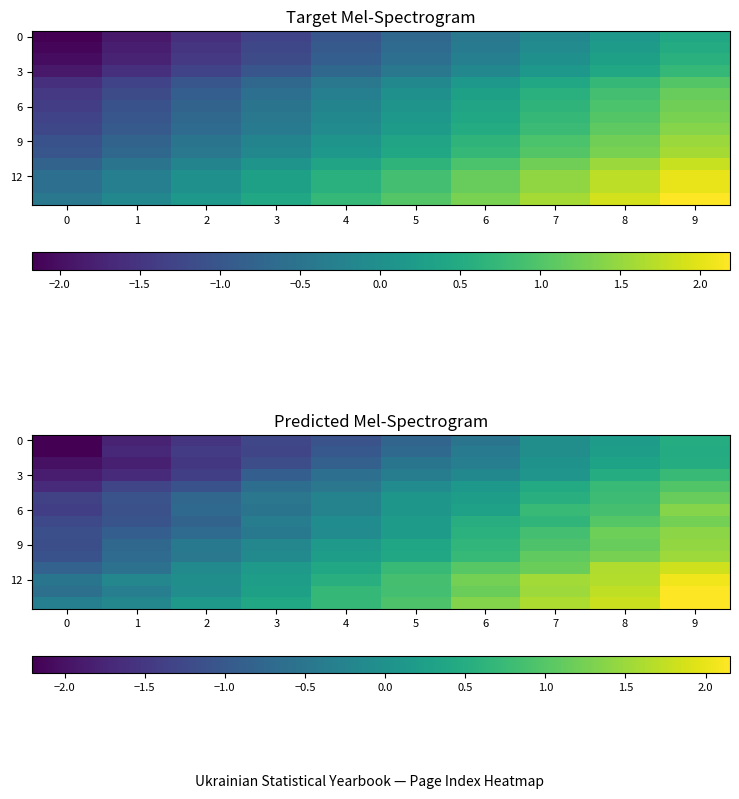

Which has a higher value, 3 or 0?

3